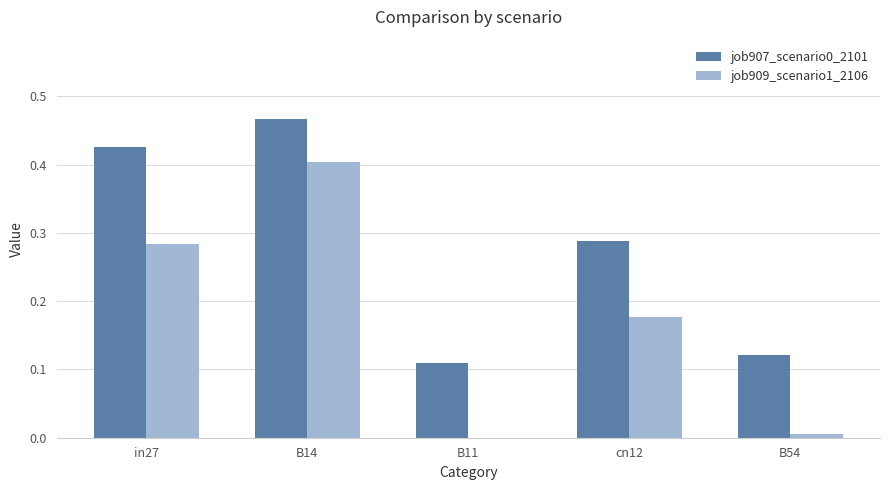

What is the total value across all series at B14?

0.9